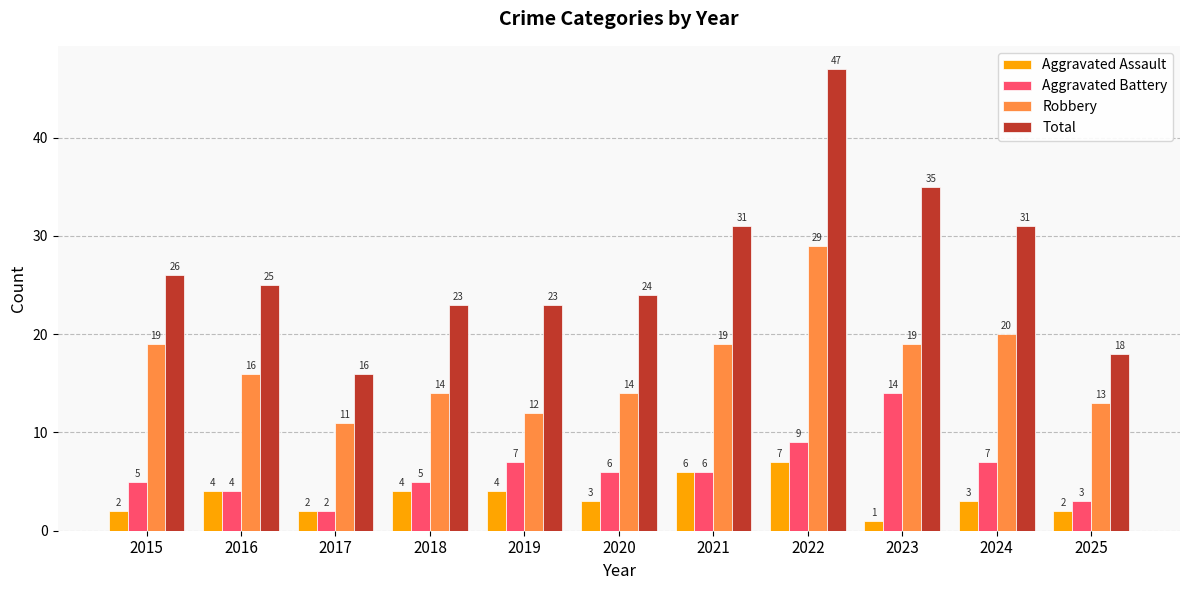

What is the value of the Aggravated Battery bar at the 3rd from the left?

2